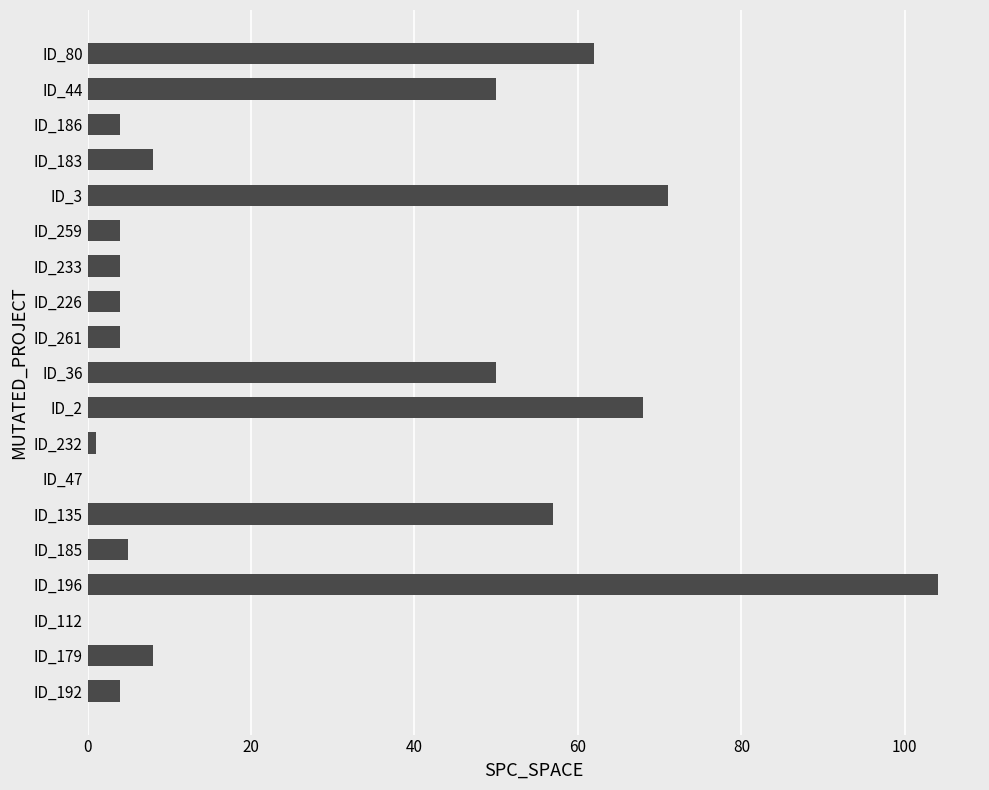

The value at ID_186 is 4. True or false?

True